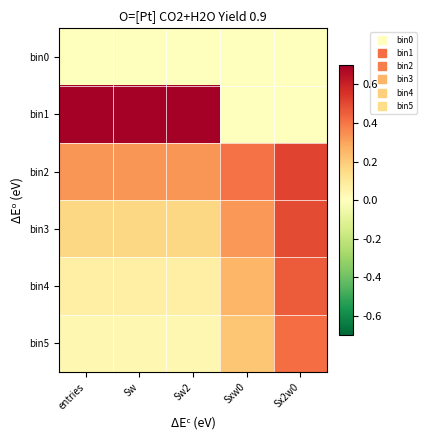

Reading left to right, what are all the values shown in this chart?

bin0: entries=0.0	Sw=0.0	Sw2=0.0	Sxw0=0.0	Sx2w0=0.0
bin1: entries=0.7	Sw=0.7	Sw2=0.7	Sxw0=0.0	Sx2w0=0.0
bin2: entries=0.3	Sw=0.3	Sw2=0.3	Sxw0=0.4	Sx2w0=0.5
bin3: entries=0.2	Sw=0.2	Sw2=0.2	Sxw0=0.3	Sx2w0=0.5
bin4: entries=0.1	Sw=0.1	Sw2=0.1	Sxw0=0.3	Sx2w0=0.5
bin5: entries=0.0	Sw=0.0	Sw2=0.0	Sxw0=0.2	Sx2w0=0.4